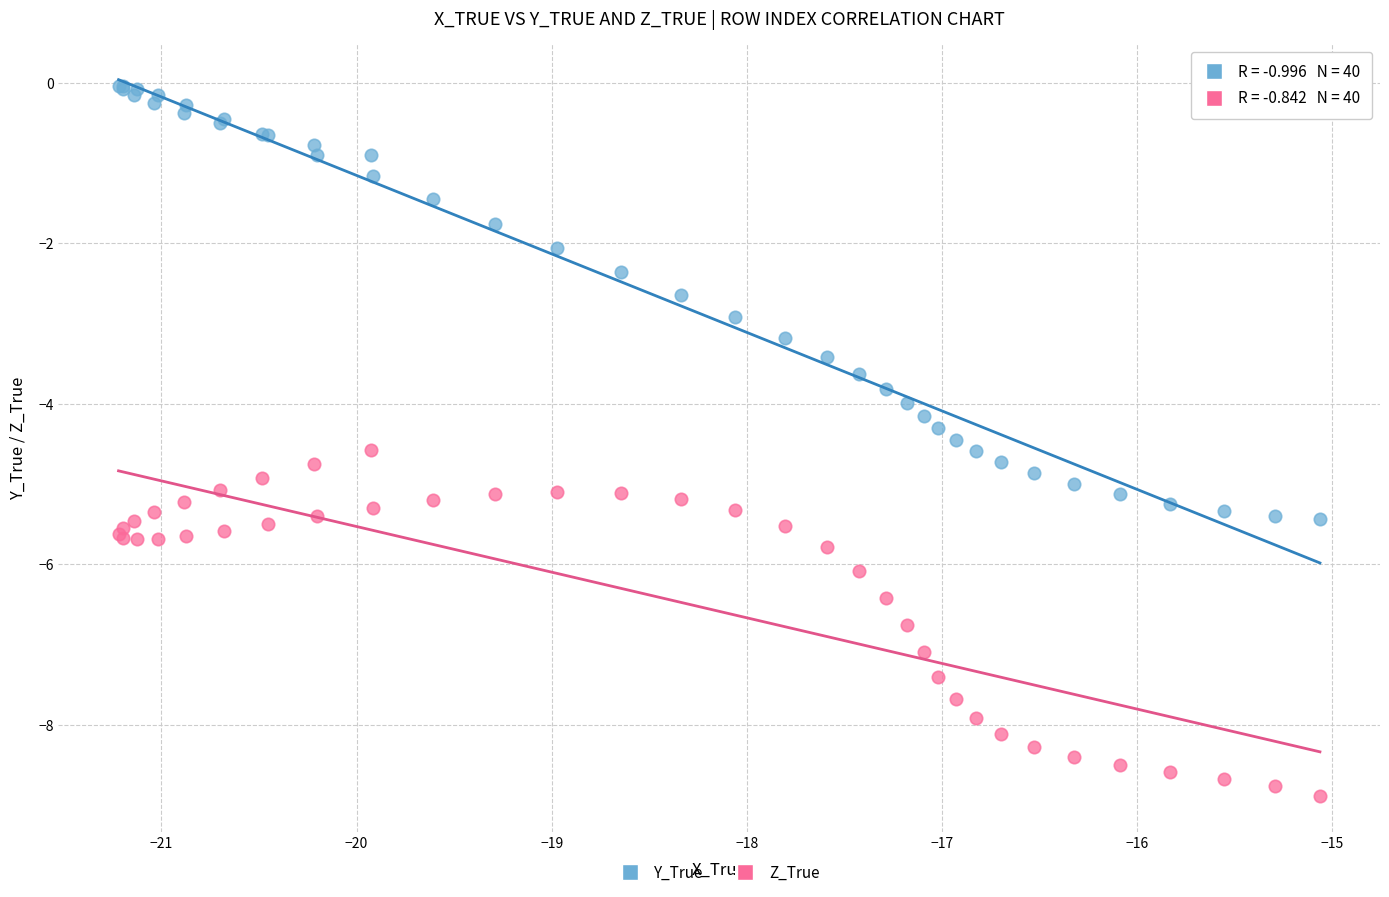

Which series has the largest Y range (max minus min)?

Y_True